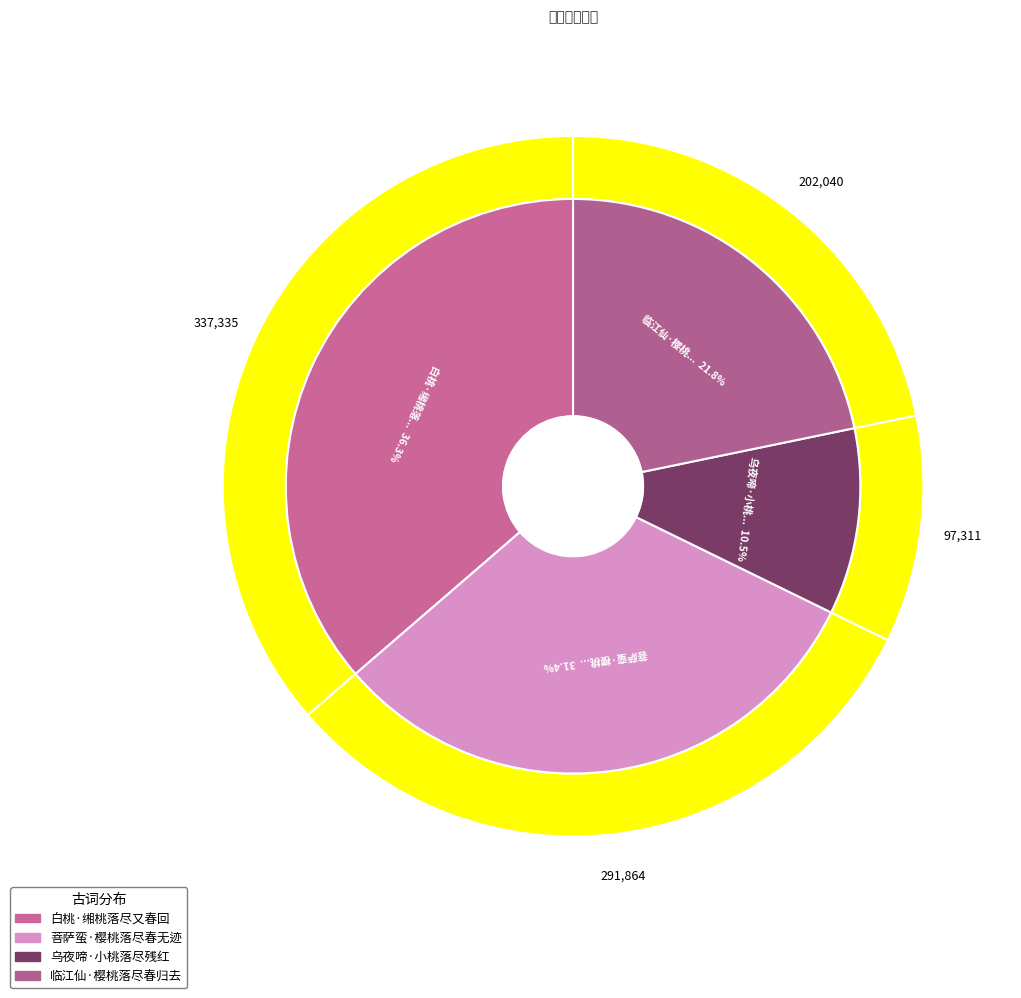

The 临江仙·樱桃落尽春归去 slice represents 10% of the pie. True or false?

False